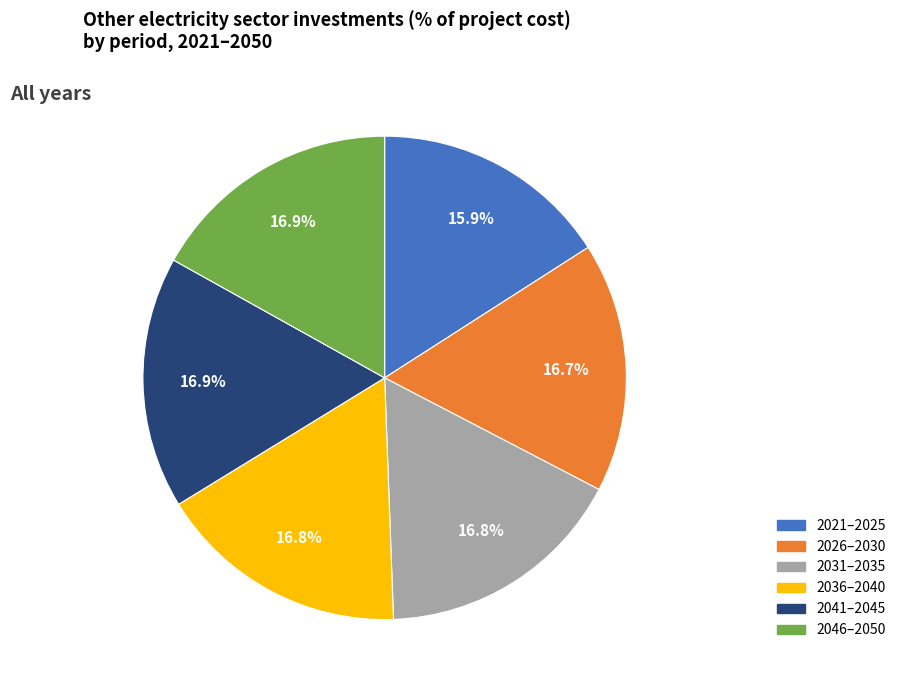

Does any single category account for the majority?

No